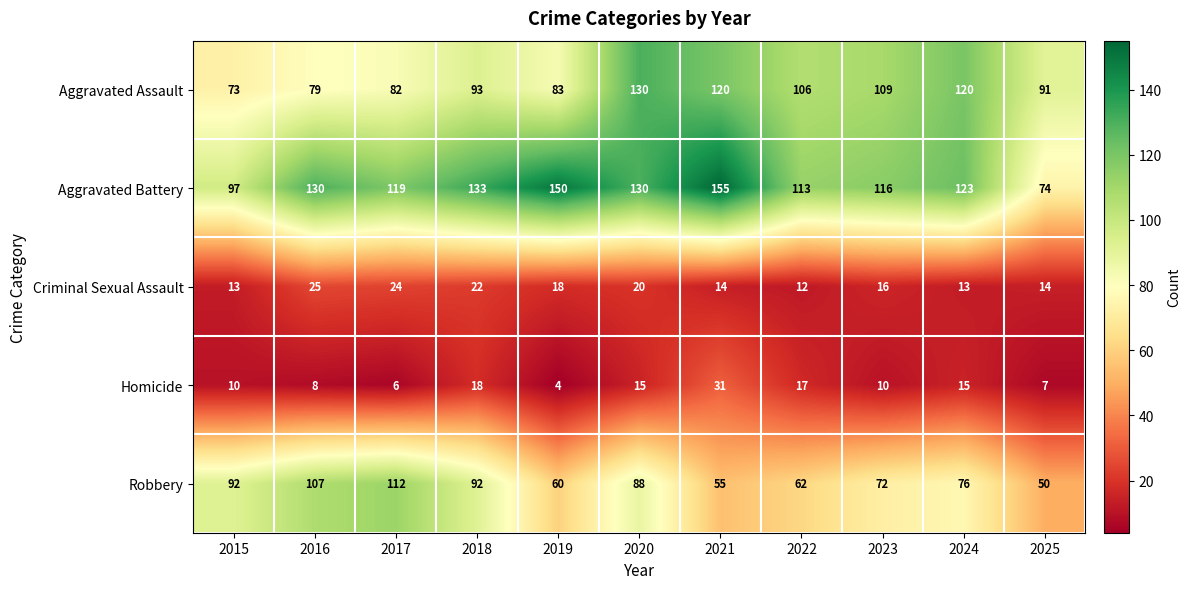

What is the smallest value displayed?

4